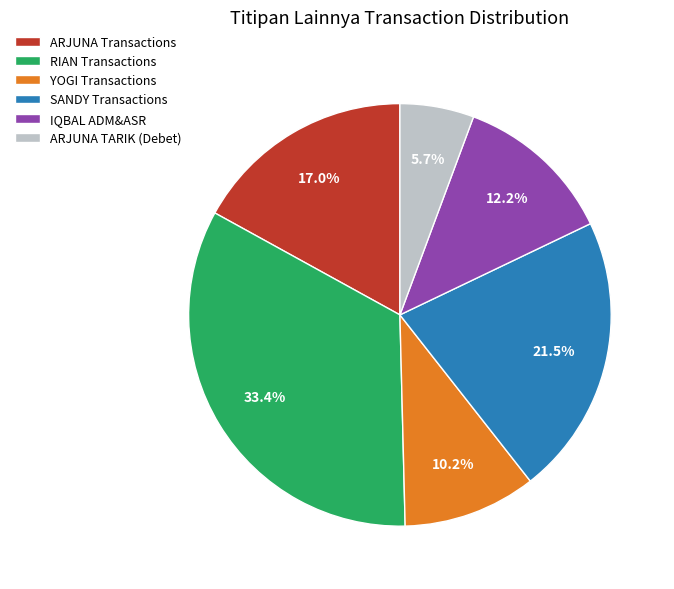

Combined, do SANDY Transactions and ARJUNA Transactions account for over 50%?

No